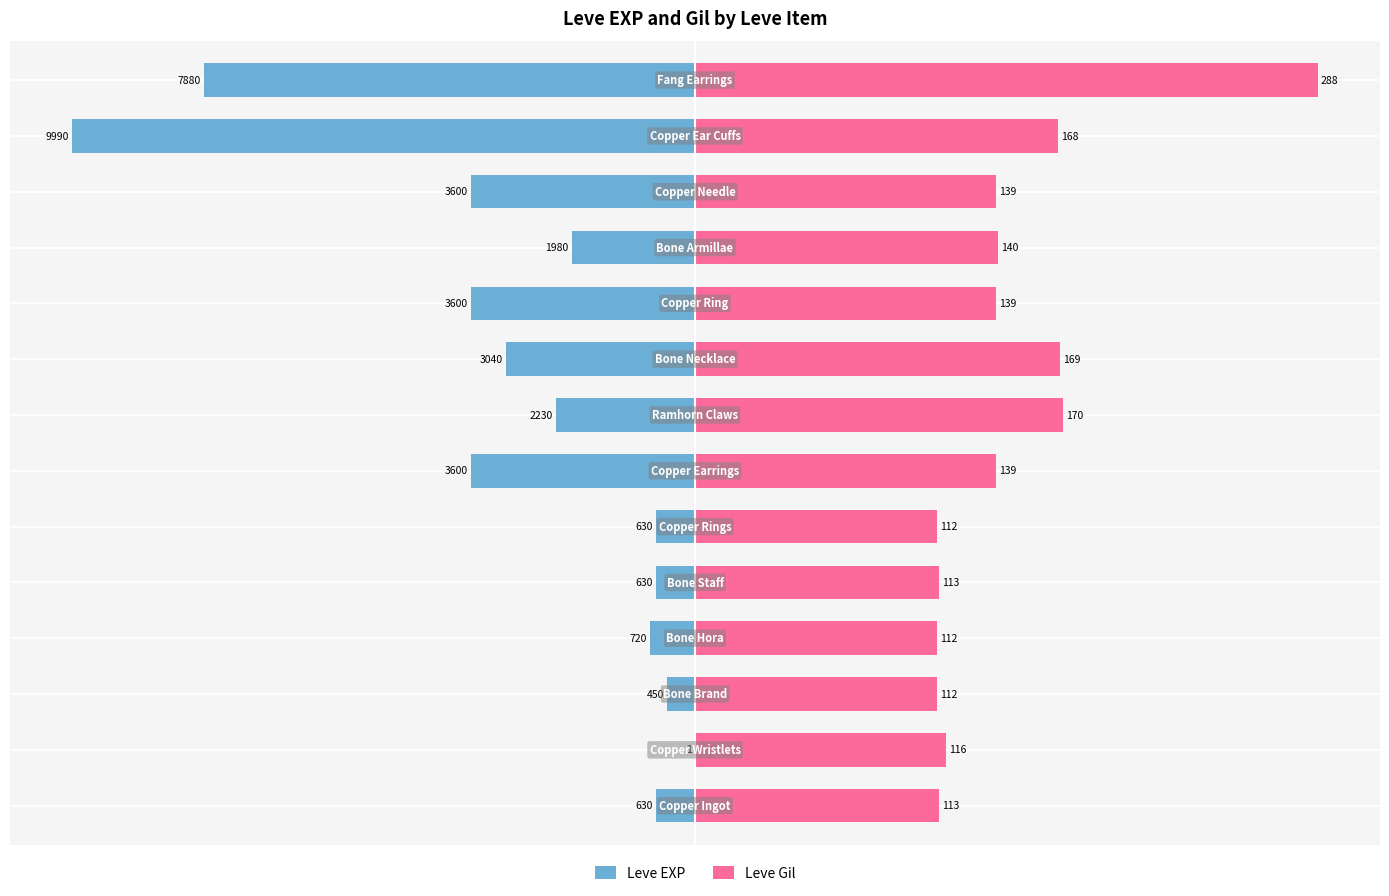

How many groups of bars are there?

14